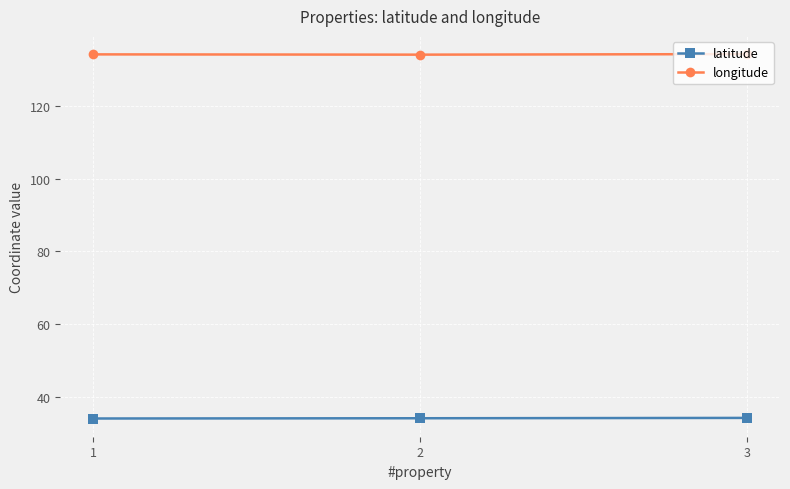

What is the average value of the longitude series?

134.1